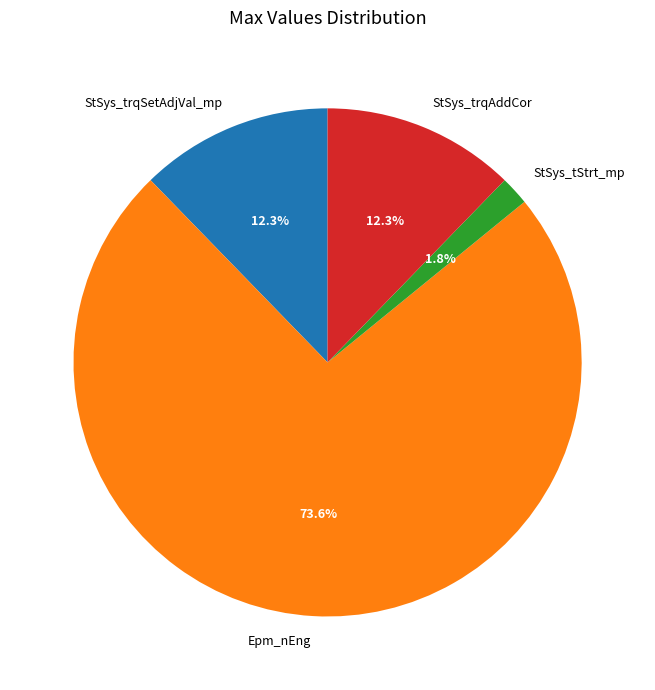

What portion of the pie excludes Epm_nEng?

26.4%